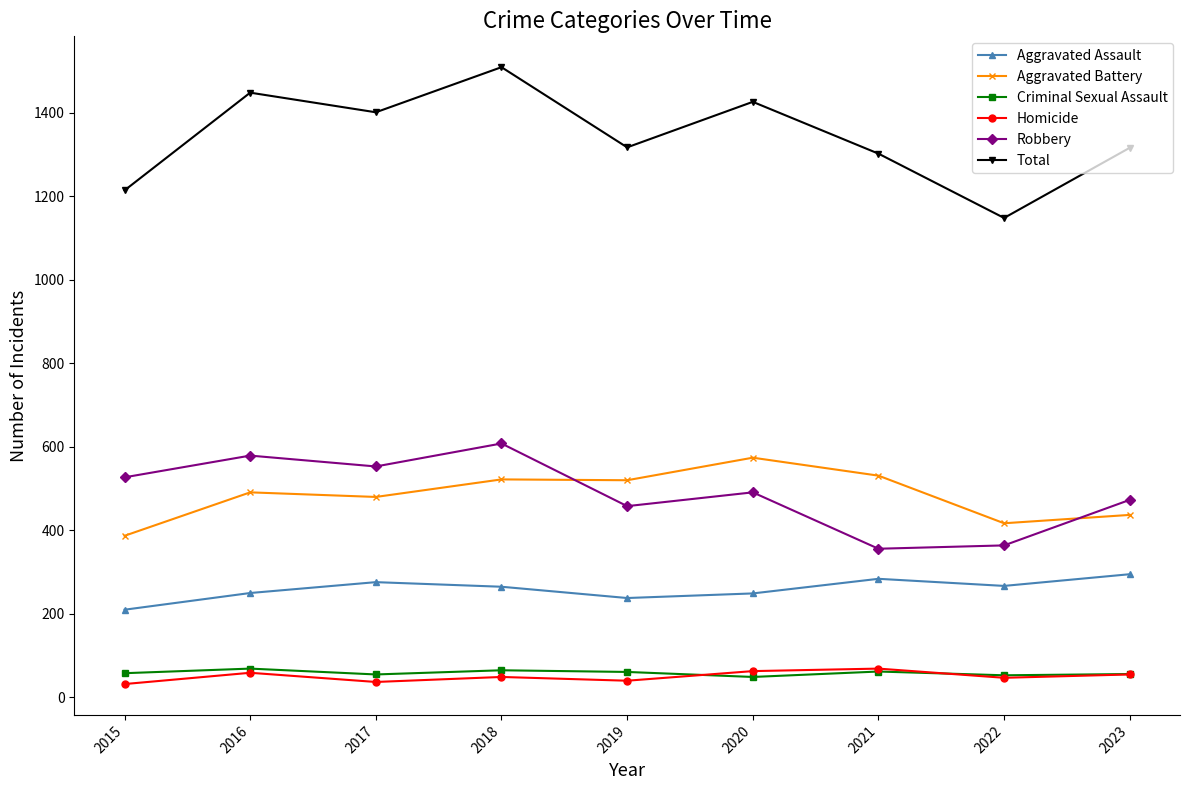

Does the chart have visible grid lines?

No